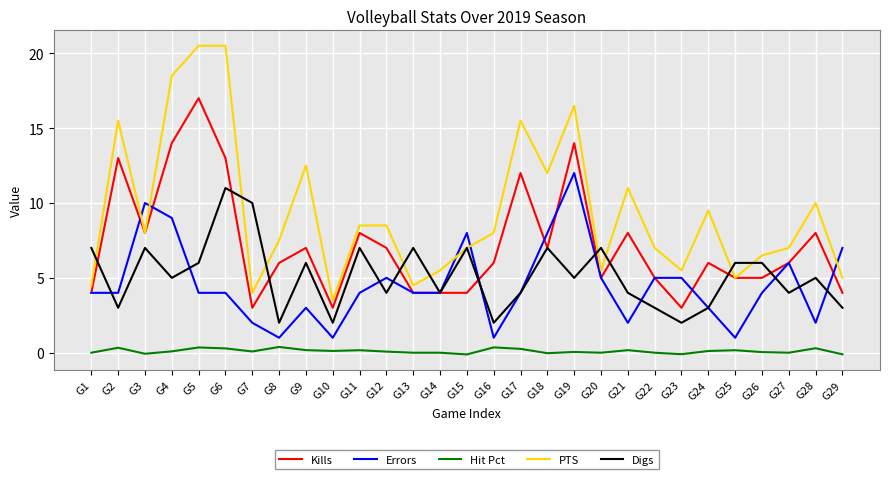

At which label does PTS first exceed 8?

G2